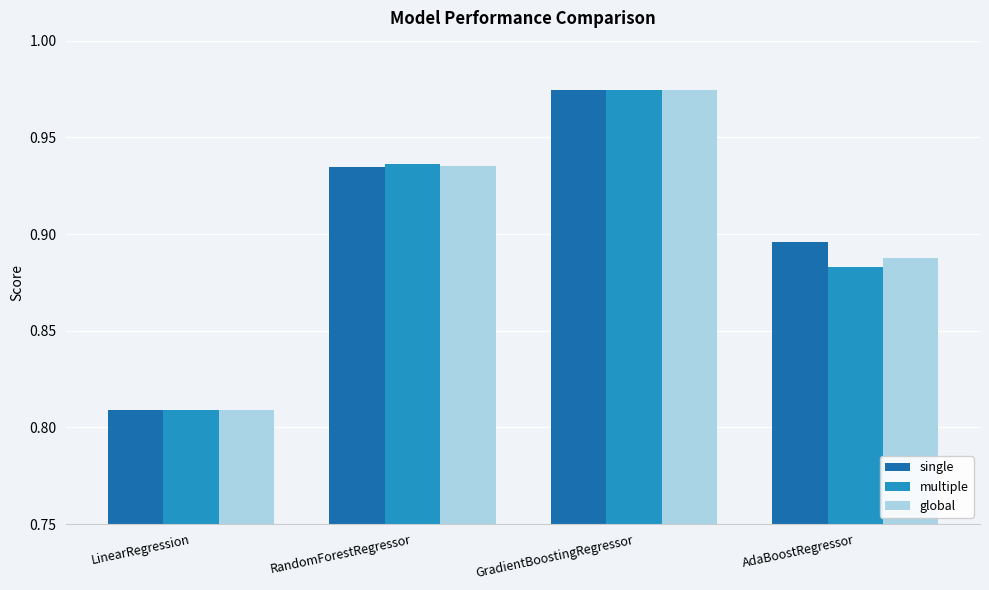

What is the difference between the second highest and minimum values in the global series?

0.1